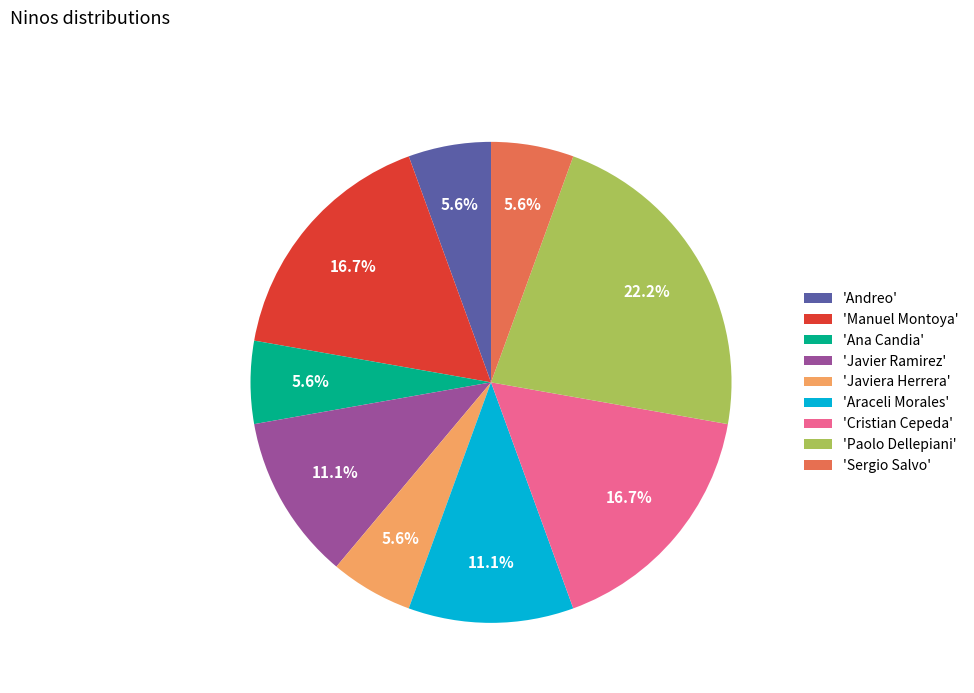

Is there any slice that represents more than half of the pie?

No